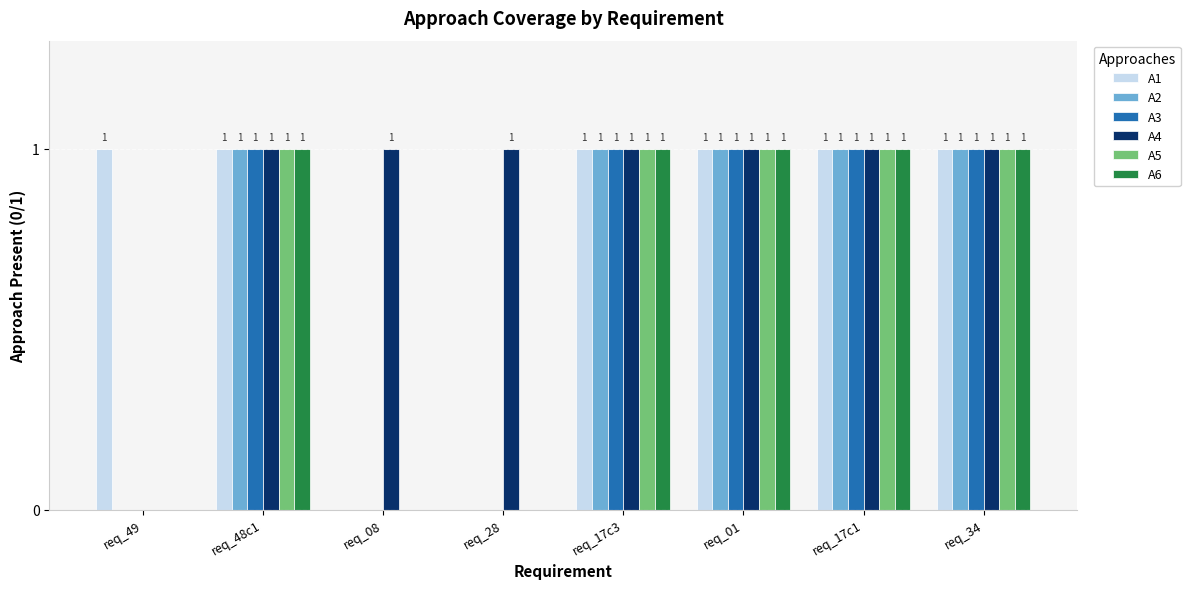

How many A3 values are between 0 and 1?

8